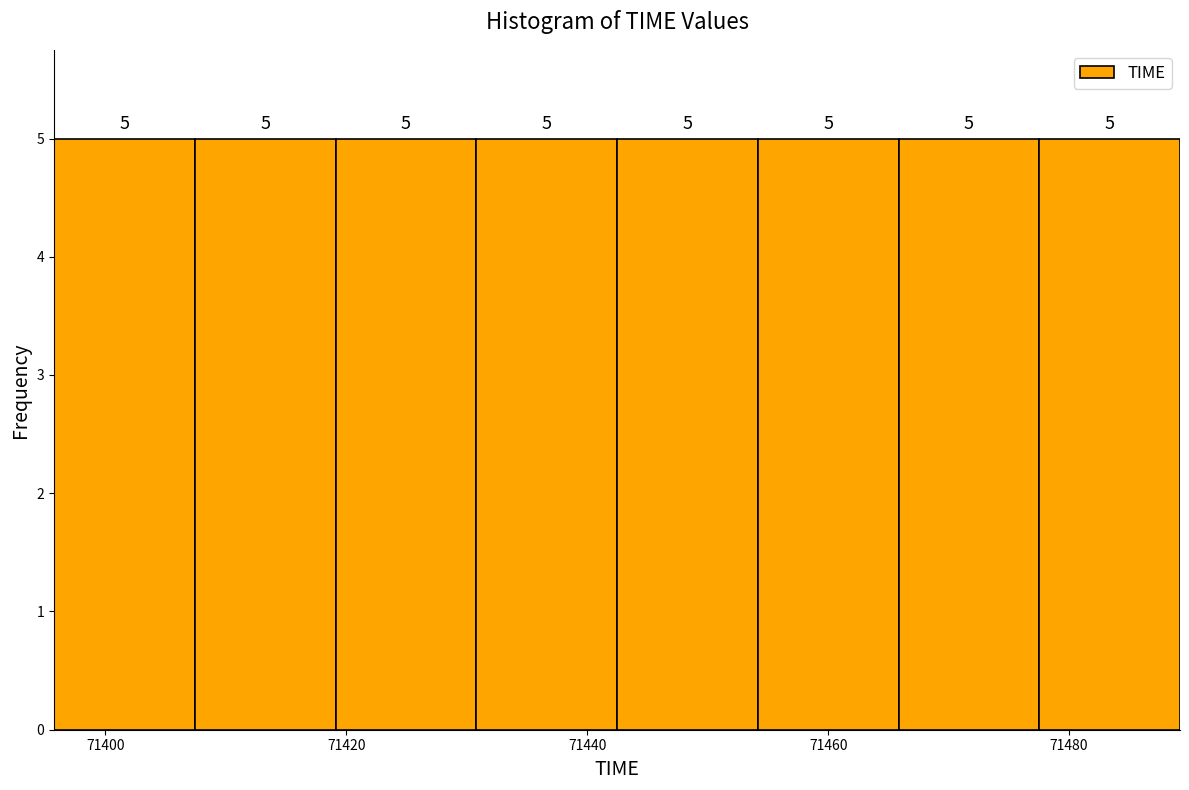

What is the height of the bar covering 71420 to 71430 on the x-axis? The bar edges are not printed on the chart, so give them approximately, as read against the axis.

5